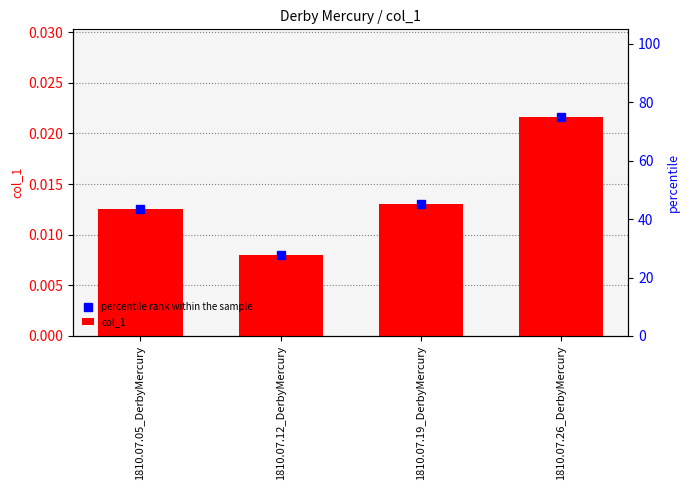

What position from the right is 1810.07.05_DerbyMercury?

4